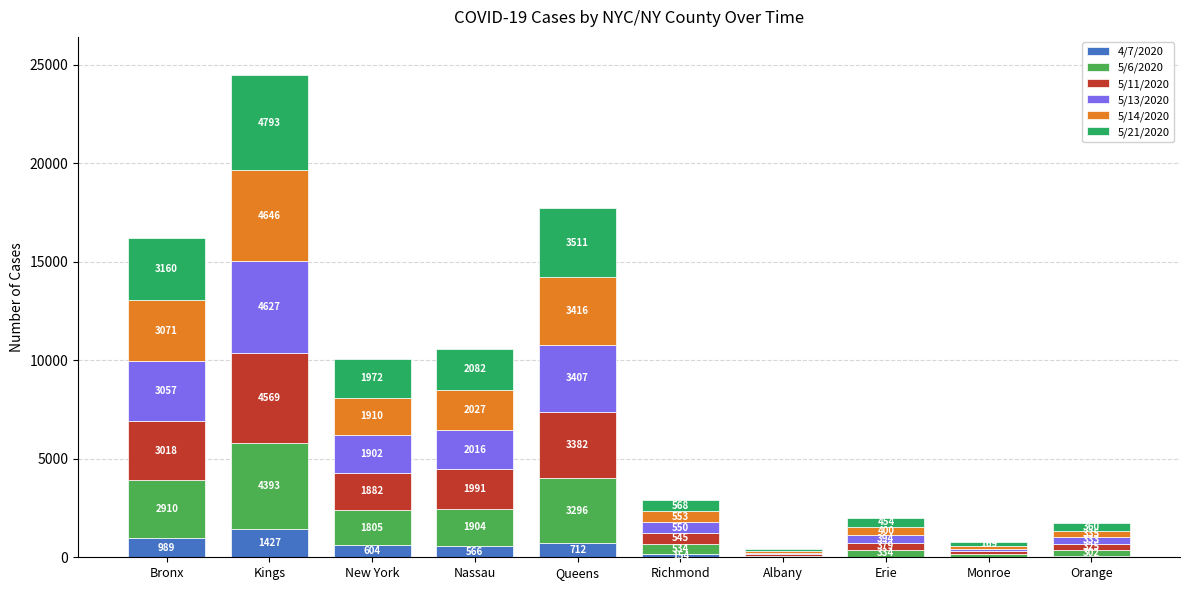

What is the sum of the 4/7/2020 values at Nassau and New York?

1170